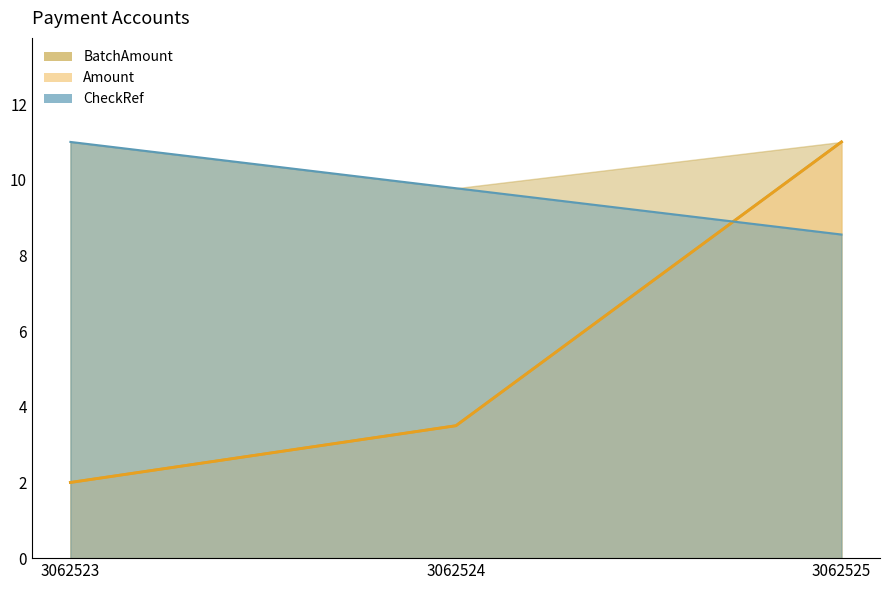

Which series has the widest spread of values?

BatchAmount